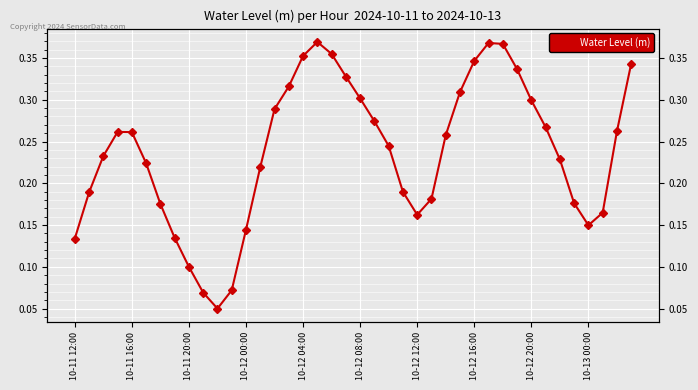

Read the value at 31.

0.3